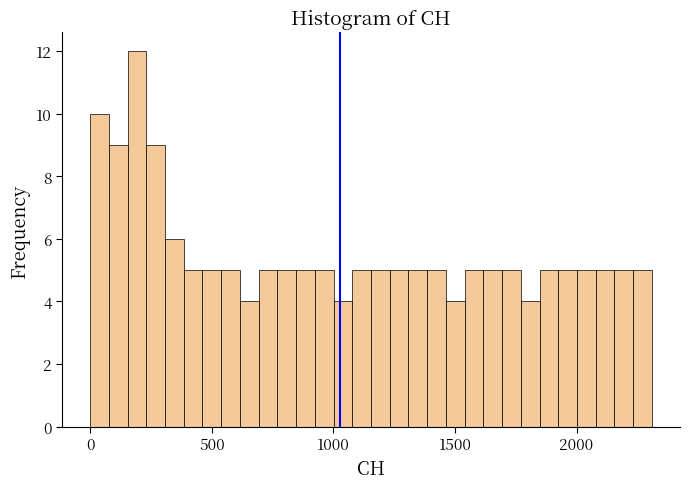

Read against the x-axis, roughly where is the centre of the tallest bar?

200